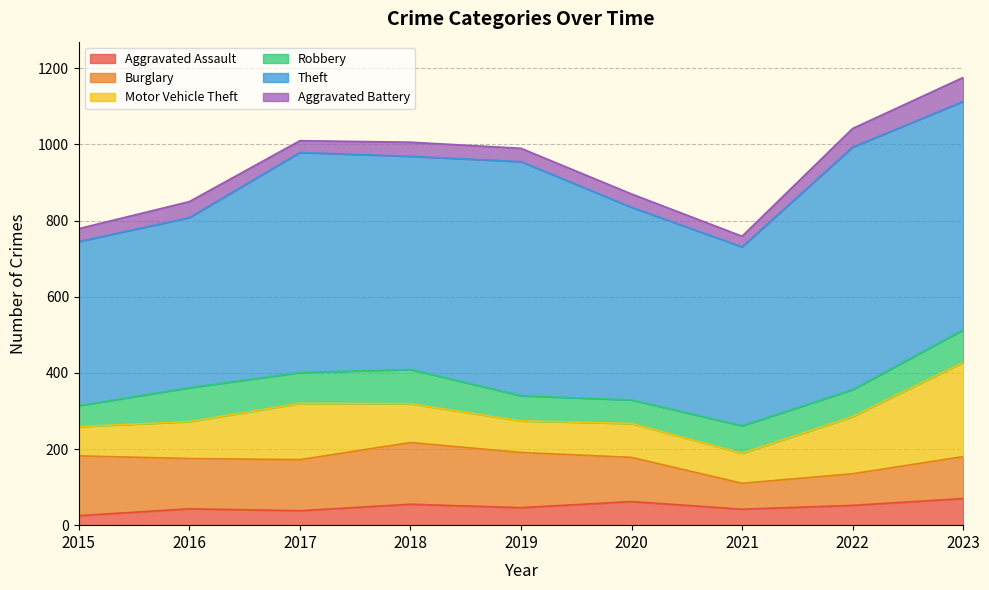

What is the value of the Burglary point at the 9th from the left?

110